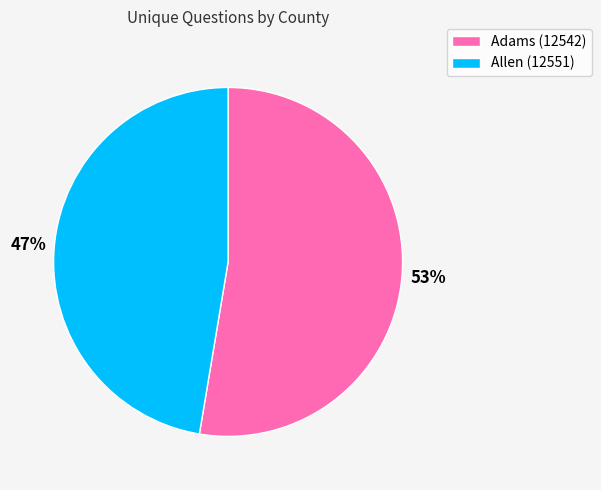

Does Adams (12542) represent more than half of the total?

Yes